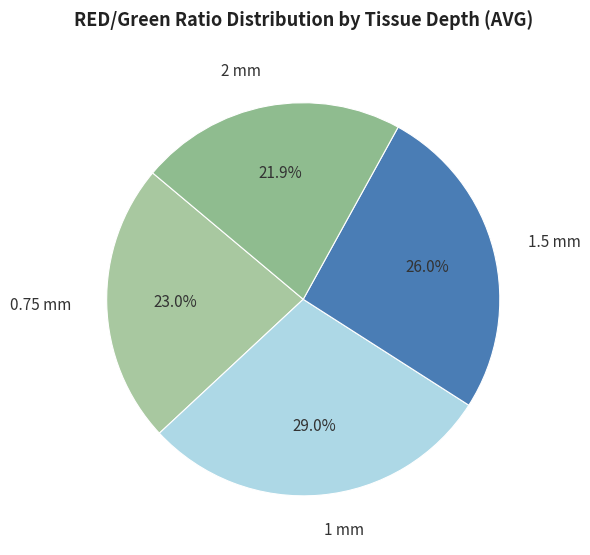

To the nearest percent, what portion does 0.75 mm represent?

23%